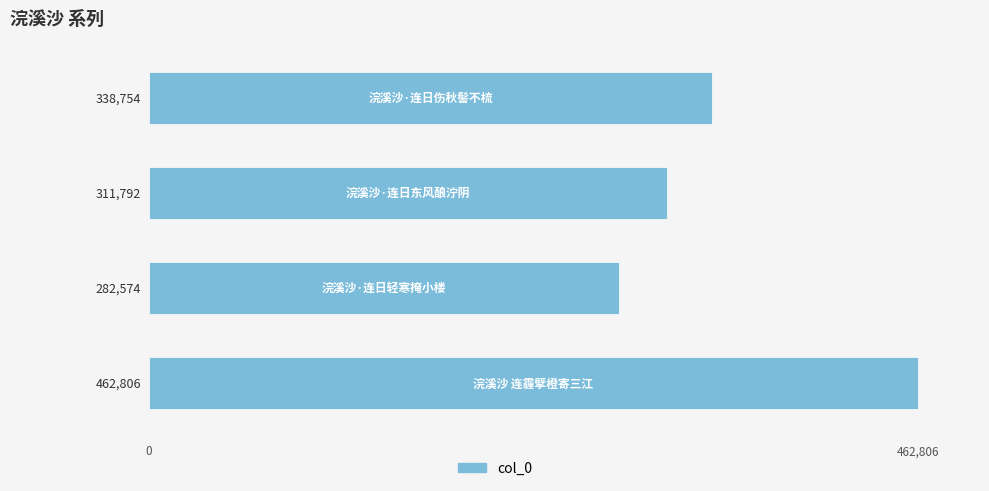

What is the sum of all values?

1395926